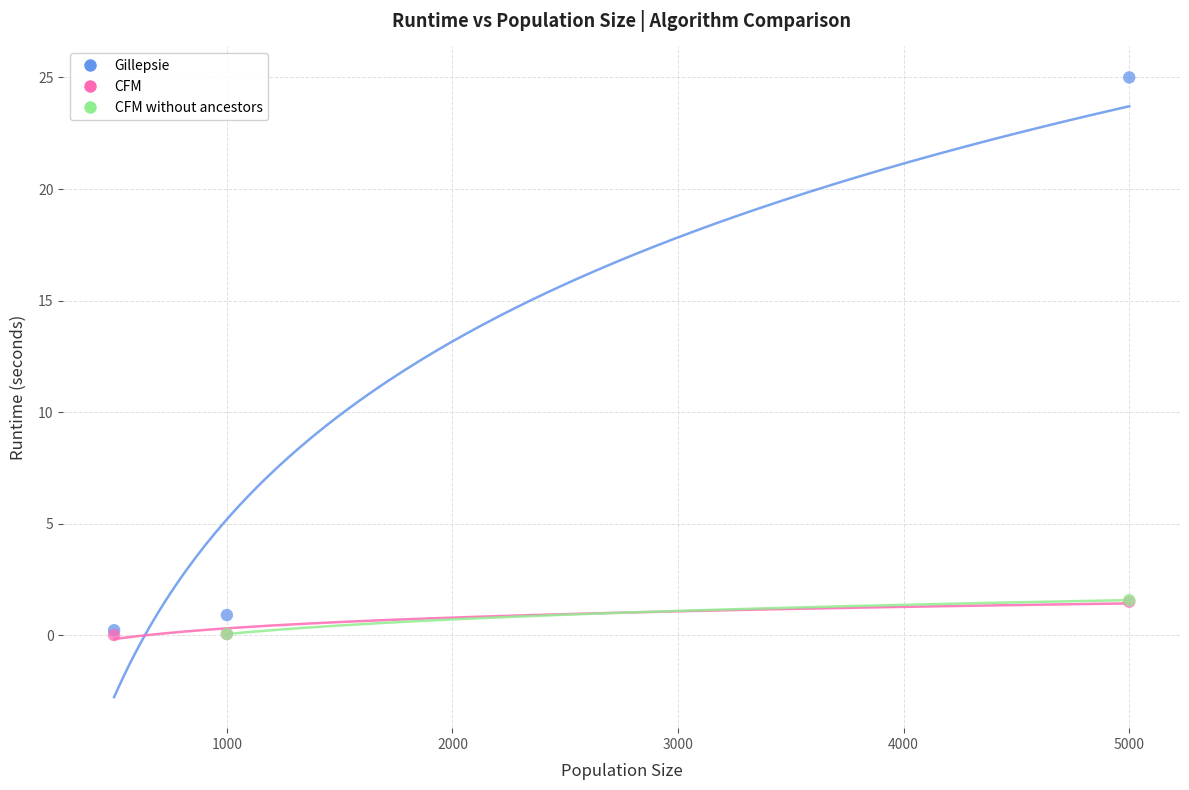

What are all the series names shown in the legend?

Gillepsie, CFM, CFM without ancestors